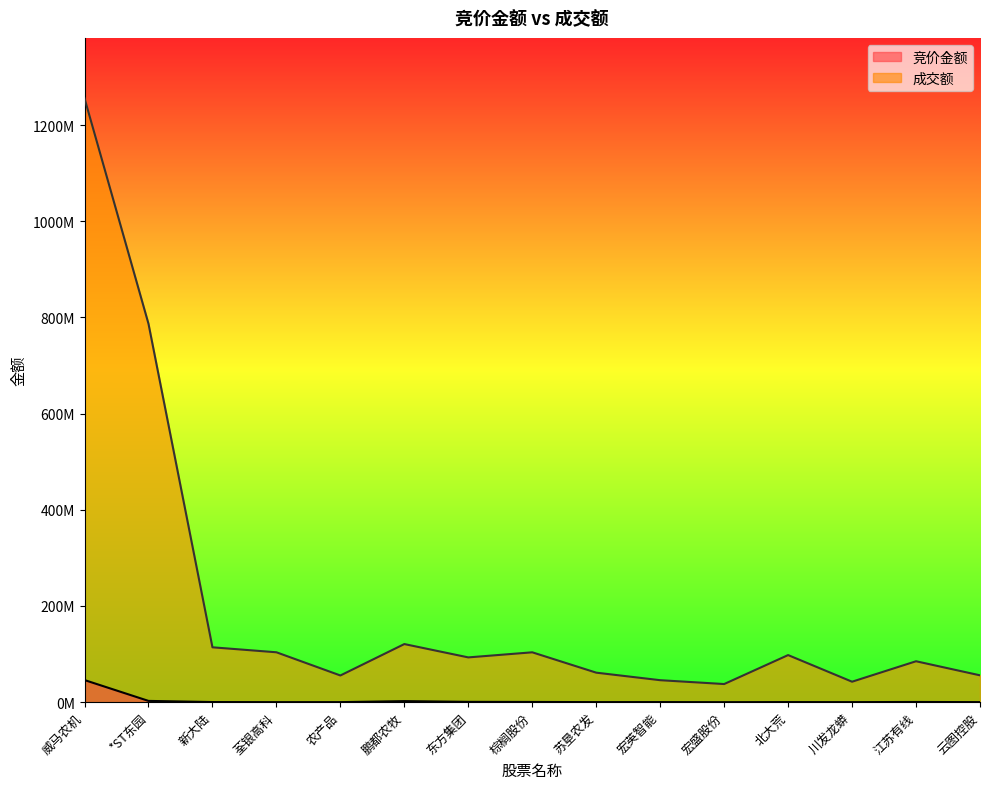

At which label does 竞价金额 first exceed 198300?

威马农机